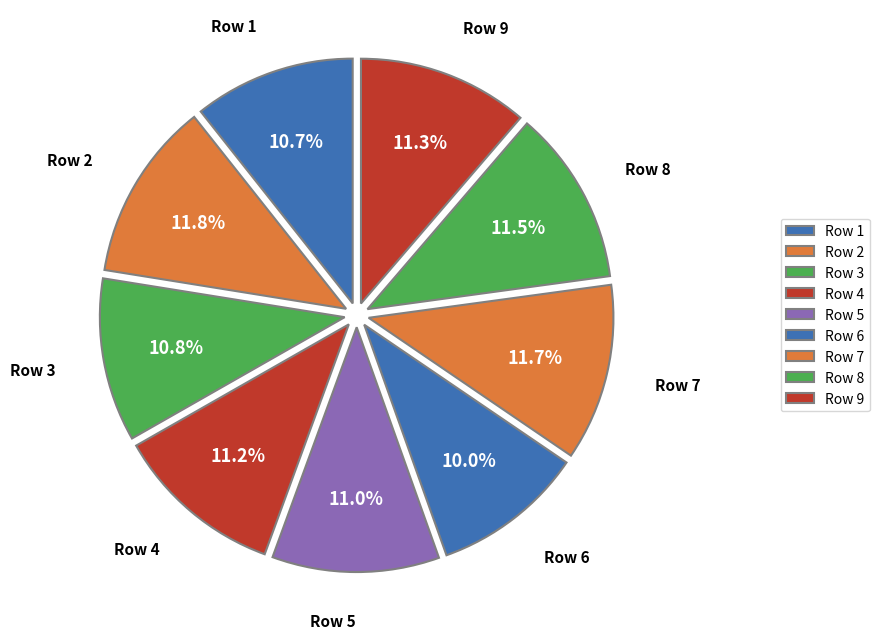

Count the number of slices in the pie.

9